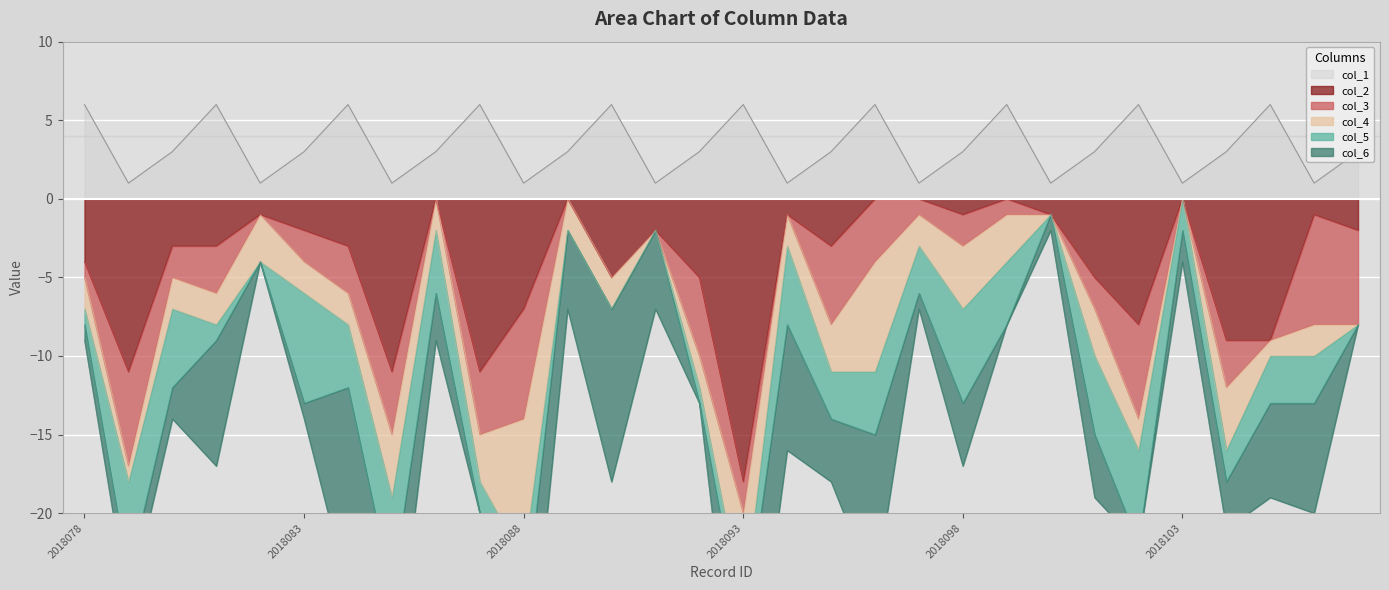

After their last crossing, which series has the higher values: col_4 or col_5?

col_4